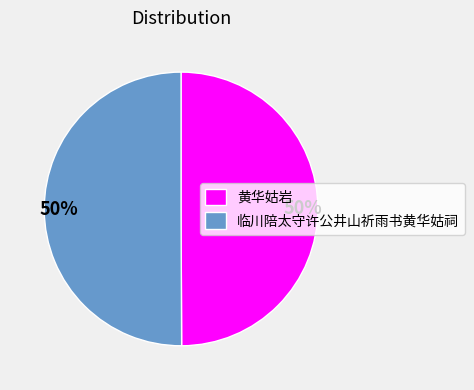

The 黄华姑岩 slice represents 38% of the pie. True or false?

False